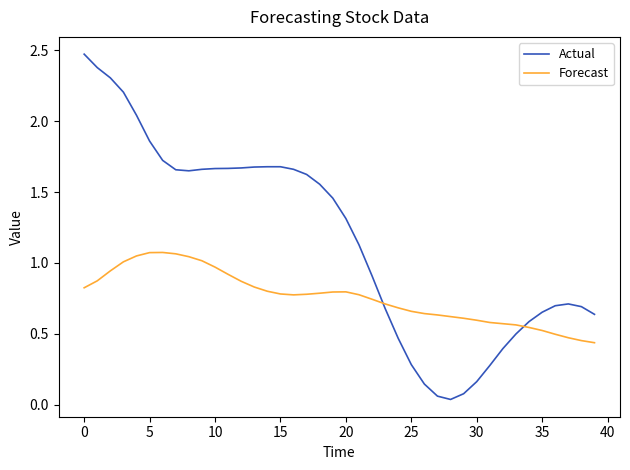

What is the greatest value displayed?

2.5